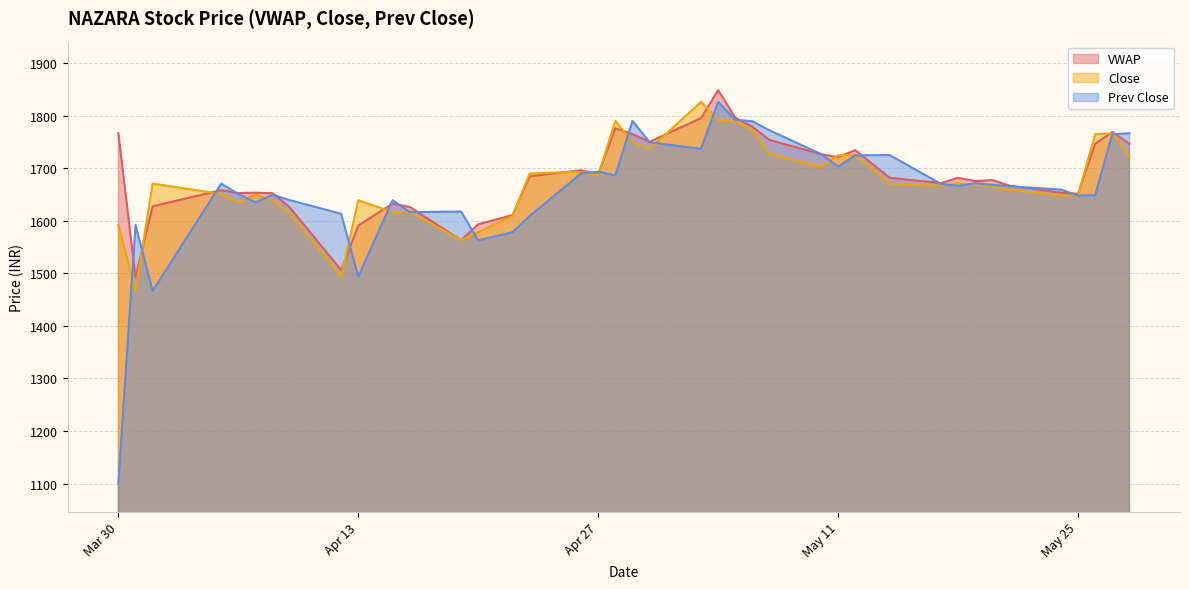

Read the VWAP value at 2021-05-27.

1769.0